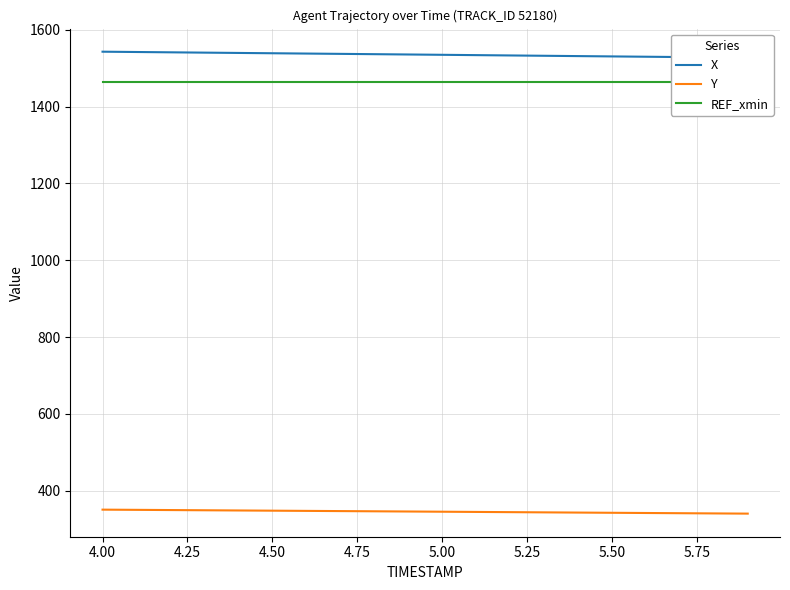

The value of Y at 5.50 is 494.0. True or false?

False